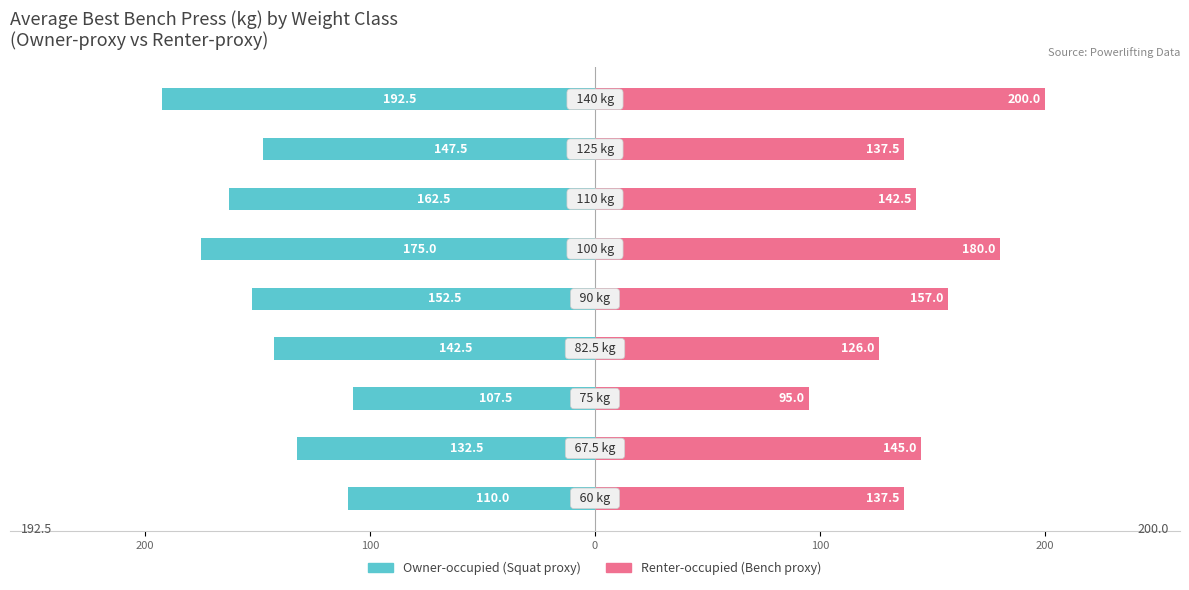

Which series changed the most between 100 and 8?

Renter-occupied